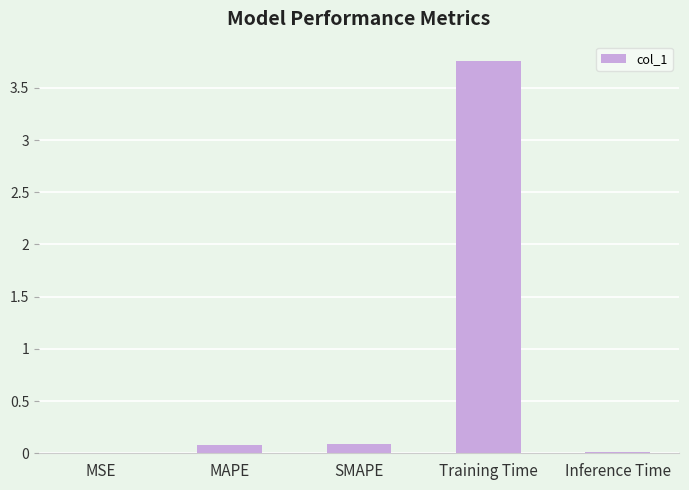

Are the bars horizontal?

No